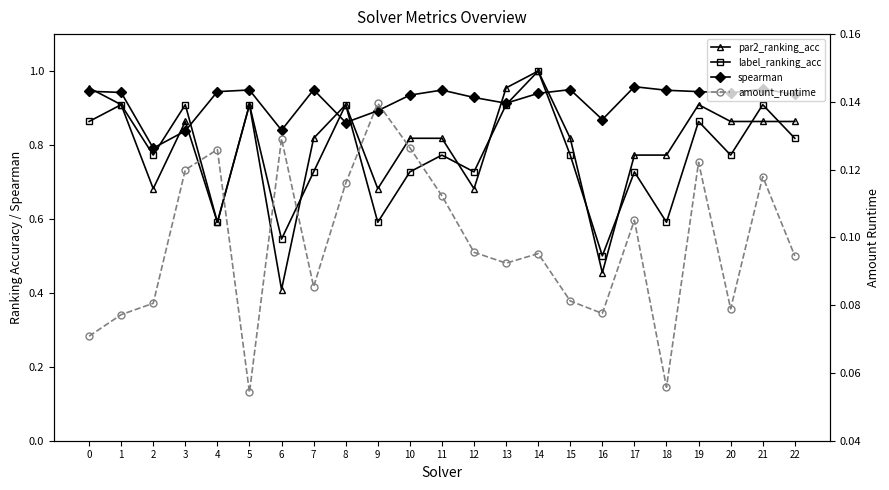

The spearman series shows 0.9 at 9. True or false?

True